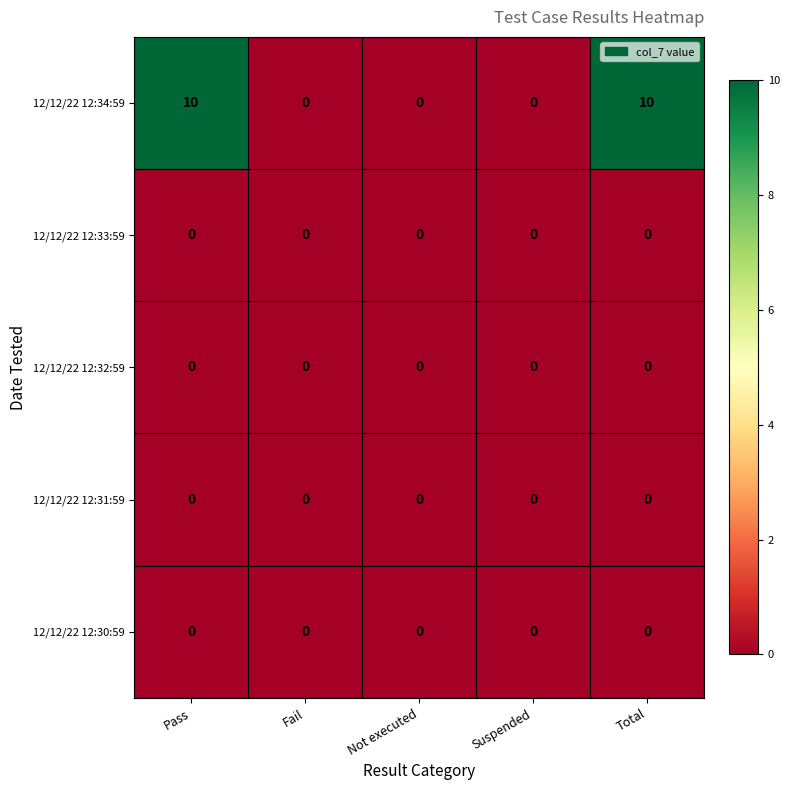

Reading right to left, what are all the values shown in this chart?

12/12/22 12:34:59: Total=10	Suspended=0	Not executed=0	Fail=0	Pass=10
12/12/22 12:33:59: Total=0	Suspended=0	Not executed=0	Fail=0	Pass=0
12/12/22 12:32:59: Total=0	Suspended=0	Not executed=0	Fail=0	Pass=0
12/12/22 12:31:59: Total=0	Suspended=0	Not executed=0	Fail=0	Pass=0
12/12/22 12:30:59: Total=0	Suspended=0	Not executed=0	Fail=0	Pass=0